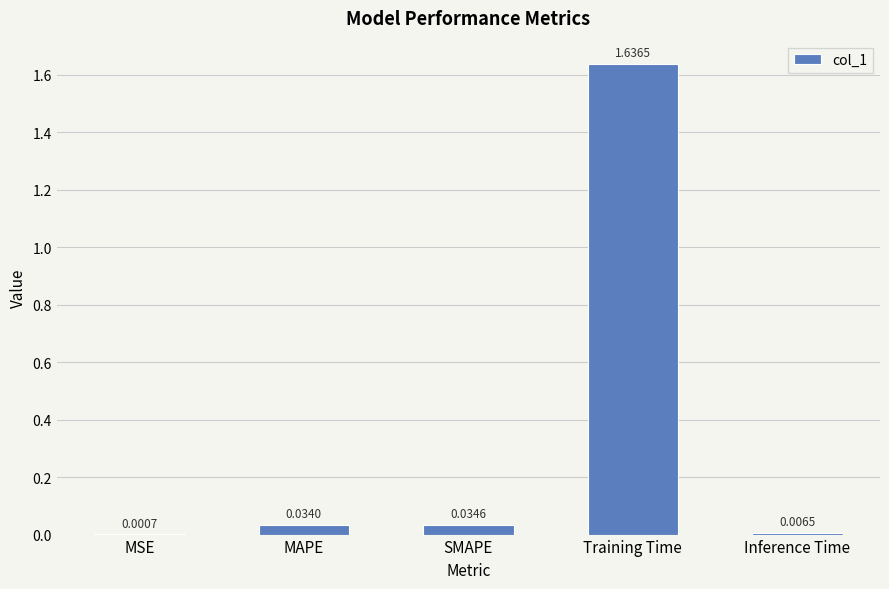

What is the sum of all values?

1.7